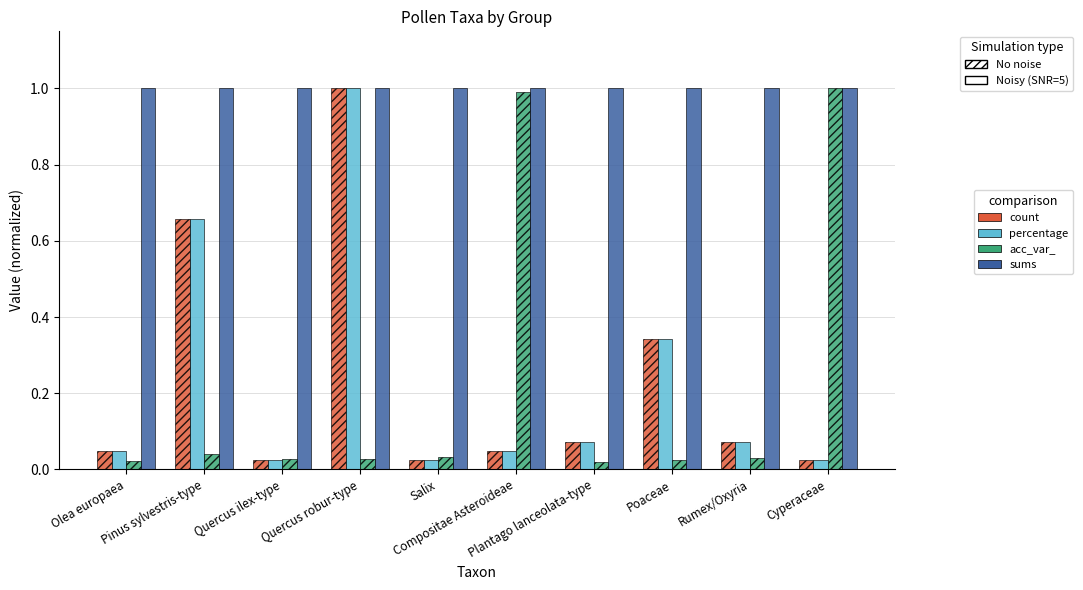

What is the difference between the second highest and second lowest values in the percentage series?

0.6